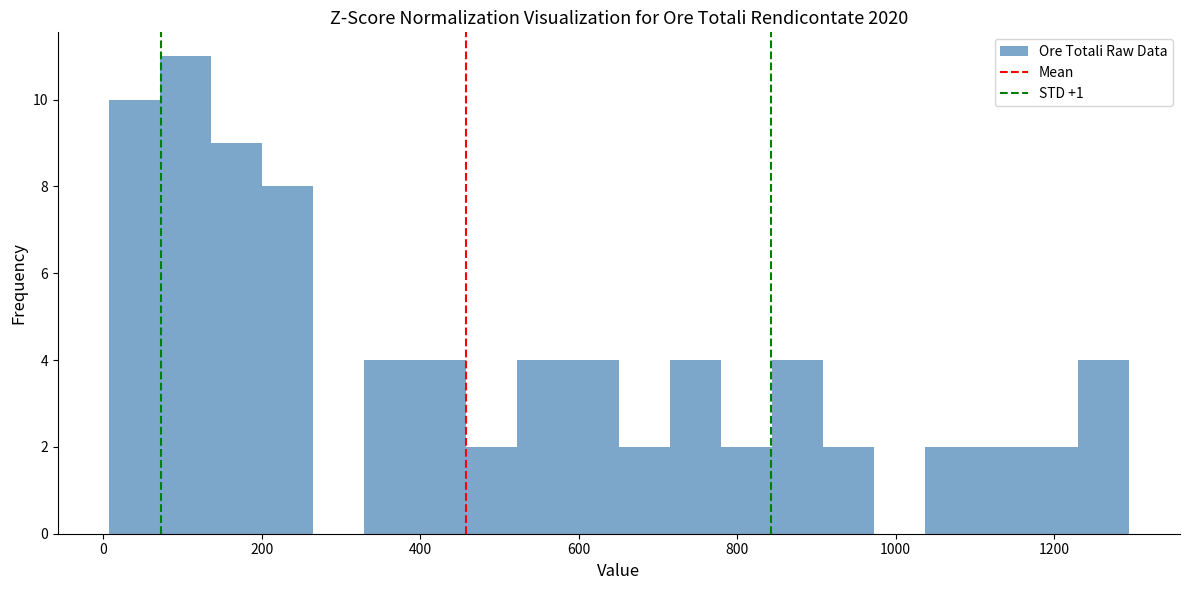

Around what value on the x-axis is the tallest bar? Give the approximate position of its centre, as read against the axis.

100